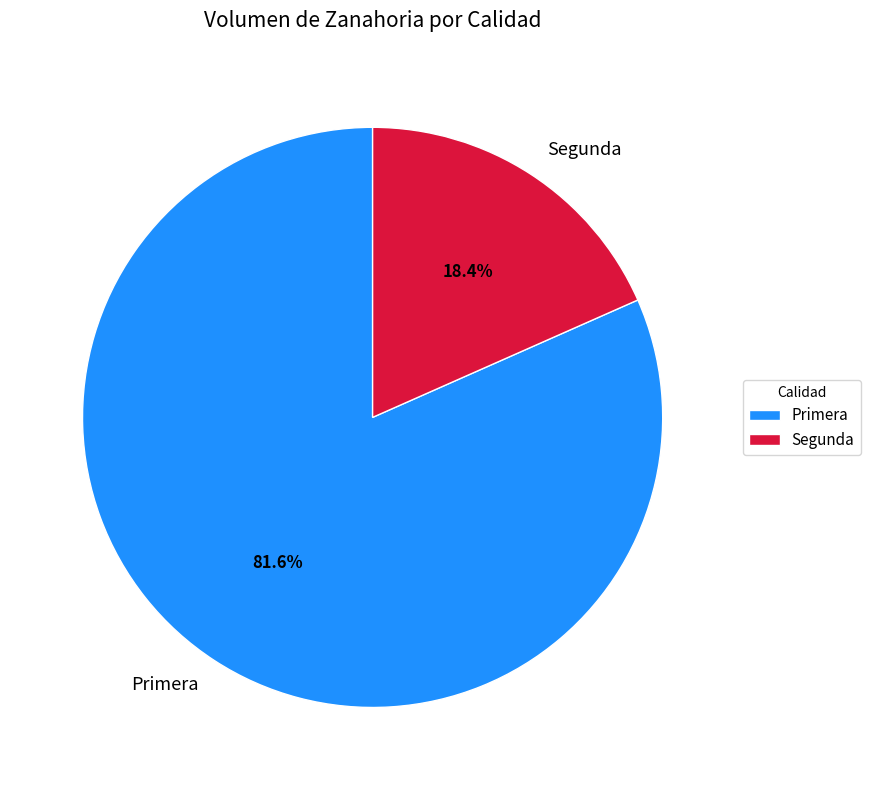

To the nearest percent, what is the difference between the largest and smallest slice percentages?

63%